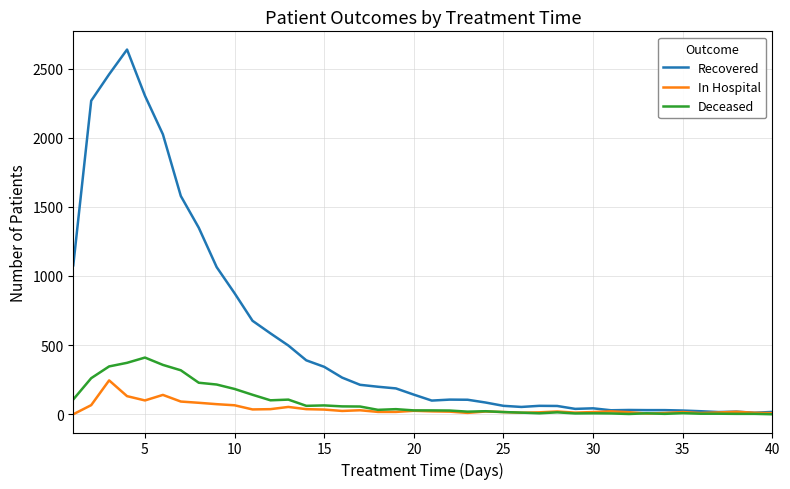

How many values in the Recovered series are below 142?

20